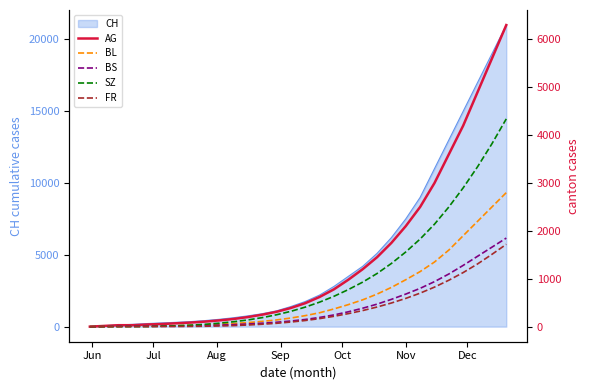

Does the chart have visible grid lines?

No